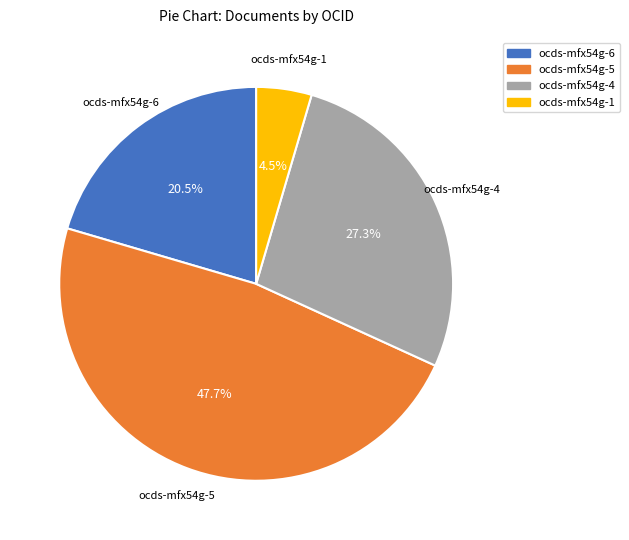

Which category has the smallest portion of the pie?

ocds-mfx54g-1